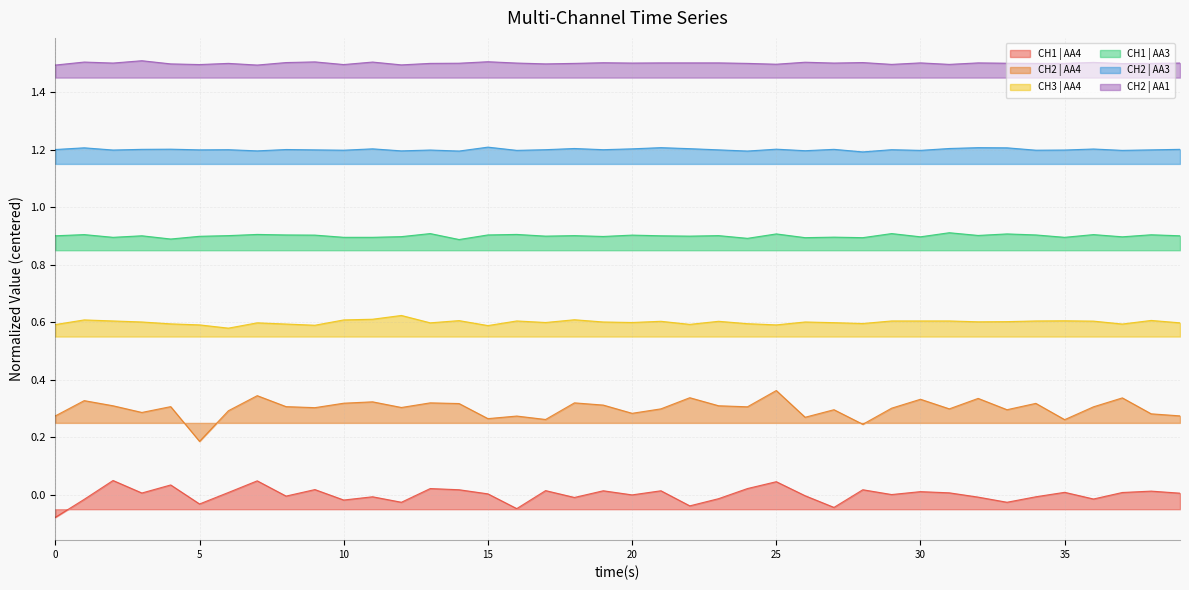

What is the label of the 9th point from the left?

8